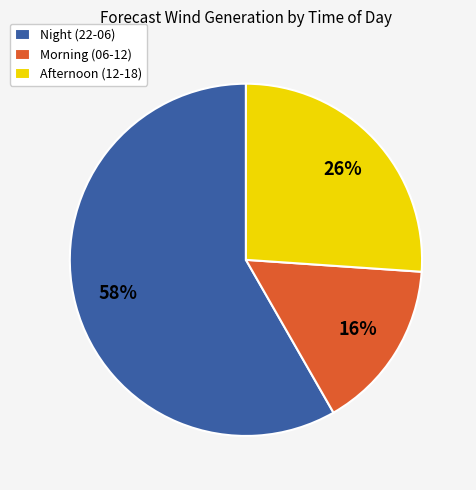

To the nearest percent, what portion does Morning (06-12) represent?

16%